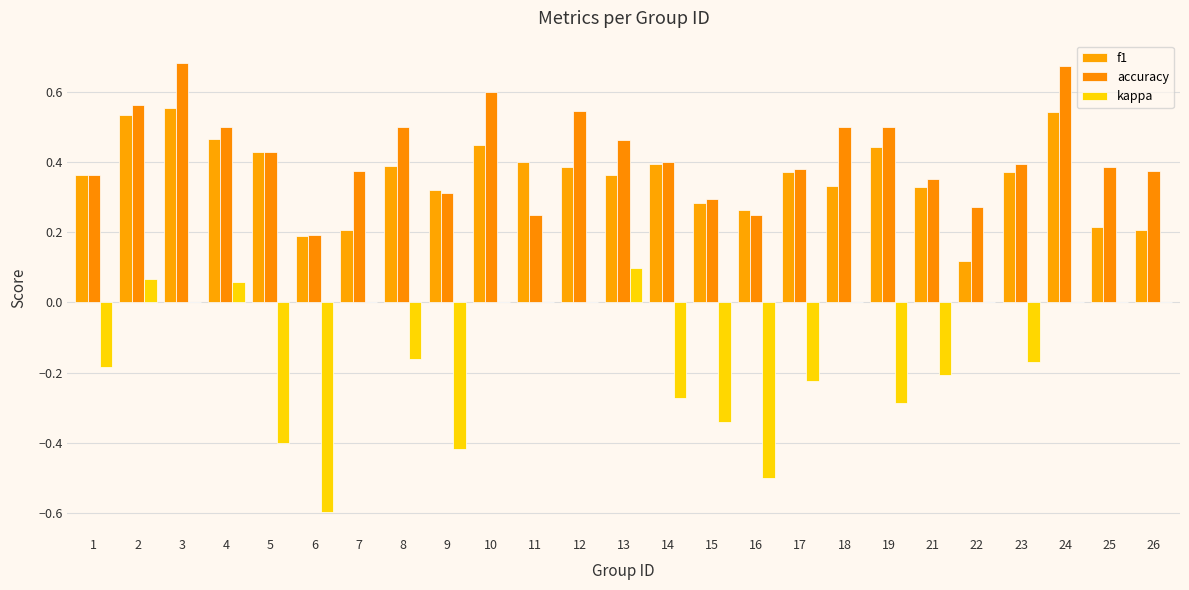

What value does the kappa series have at 21?

-0.2